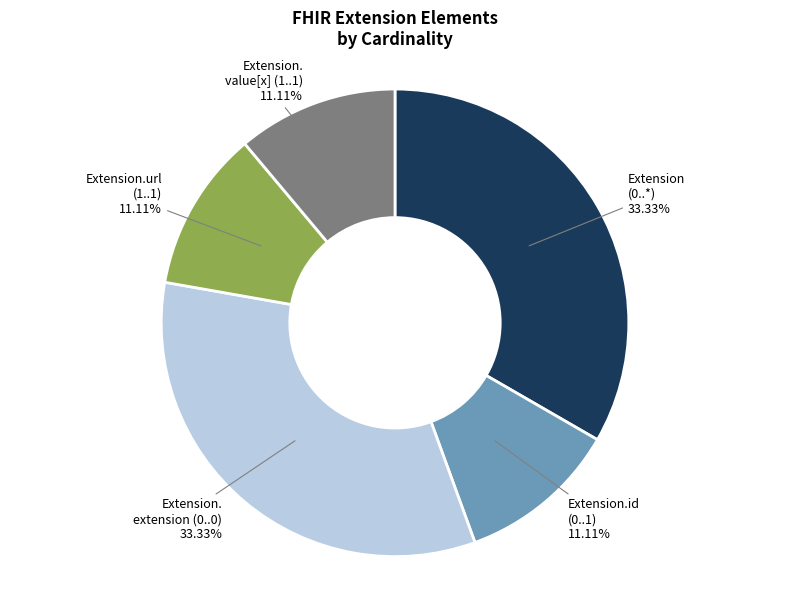

Between Extension. value[x] (1..1) 11.11% and Extension (0..*) 33.33%, which is larger?

Extension (0..*) 33.33%